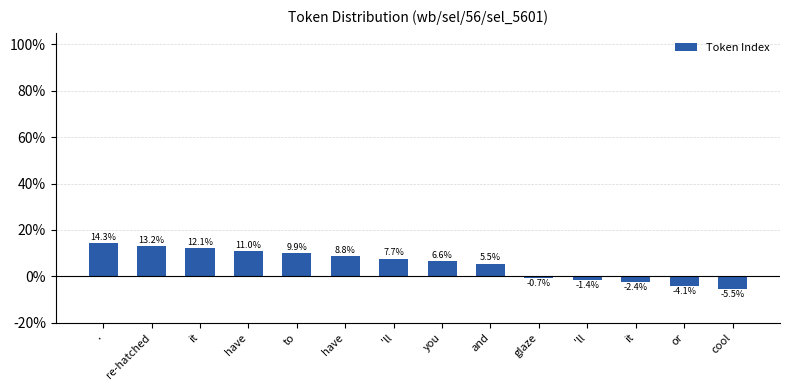

How many negative values are there?

5